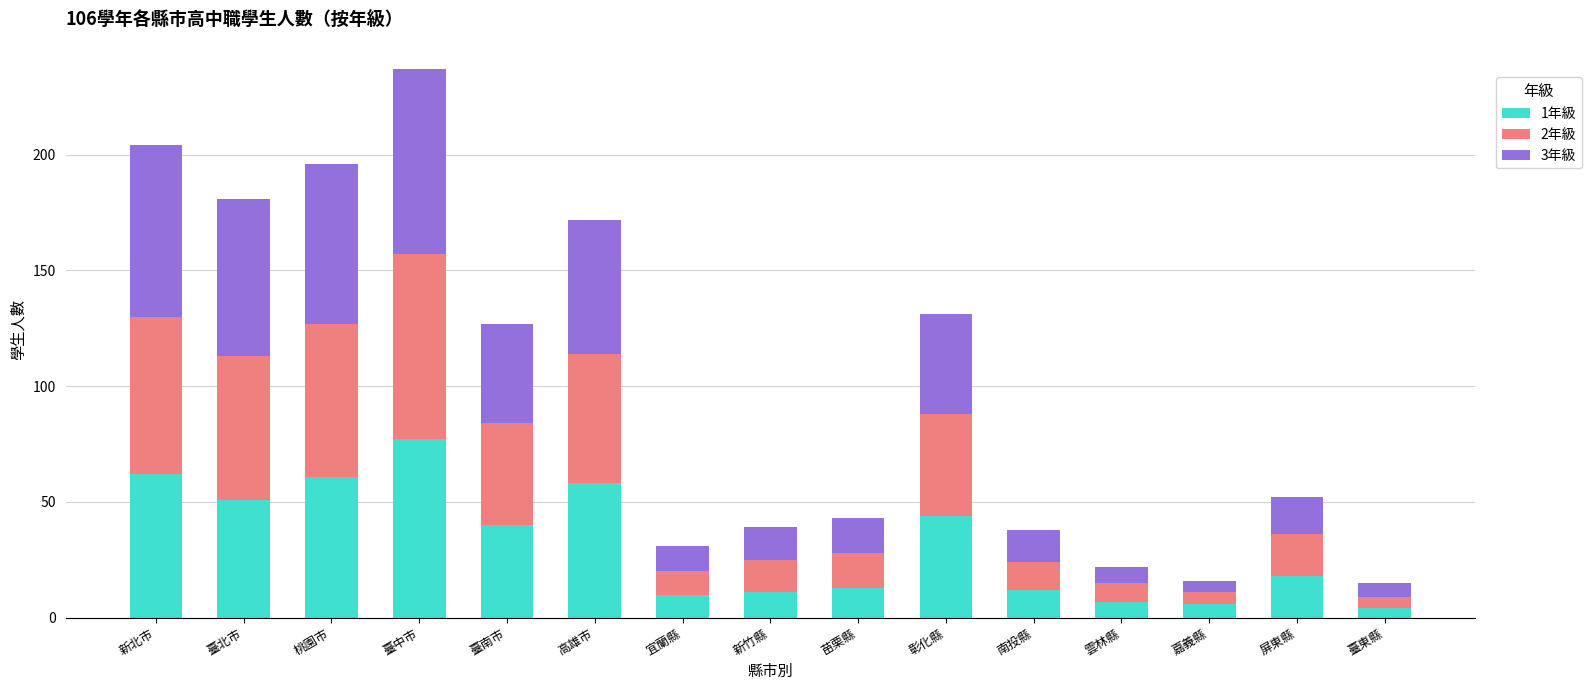

What is the difference between the maximum and minimum values in the 1年級 series?

73